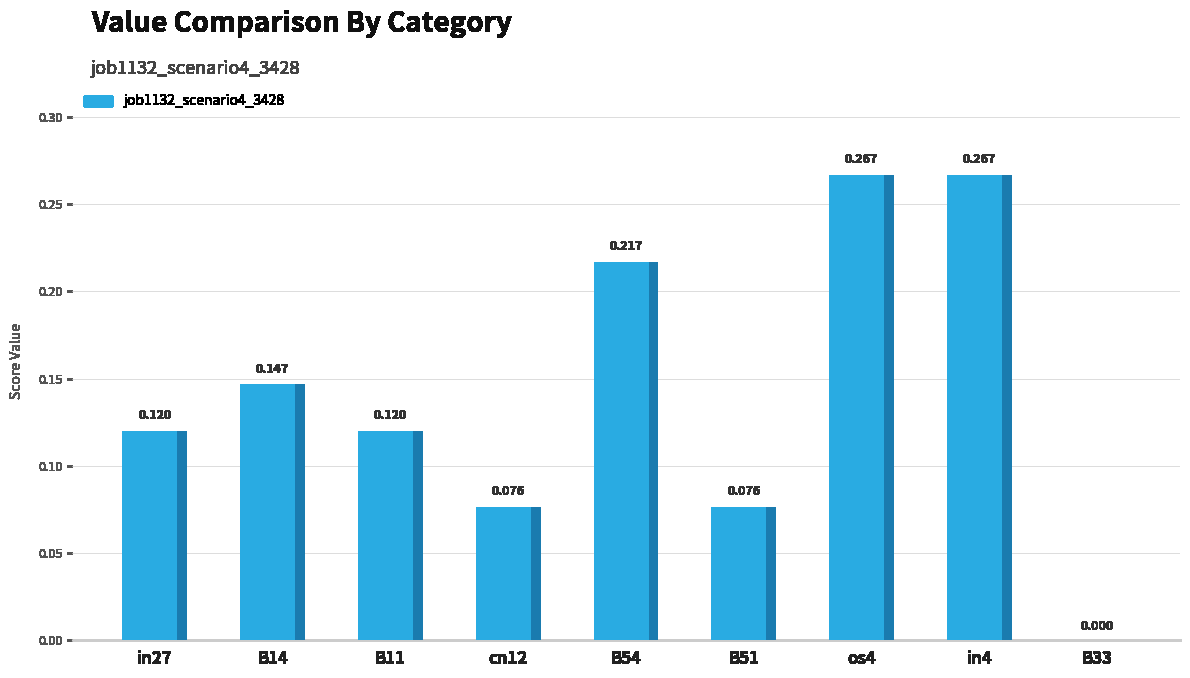

True or false: the data shows 0.1 at B11.

True